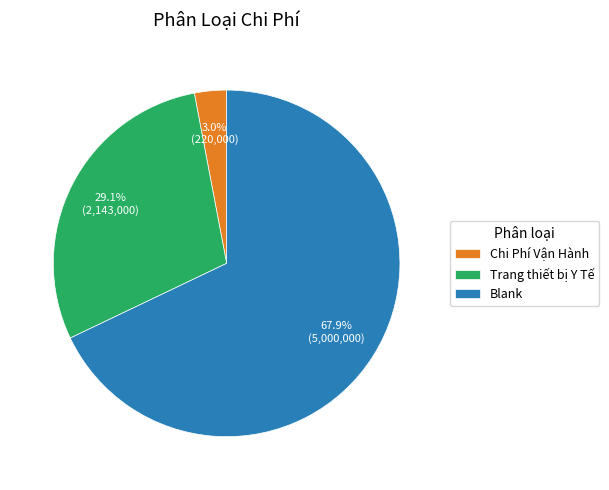

What percentage is NOT represented by Trang thiết bị Y Tế?

70.9%